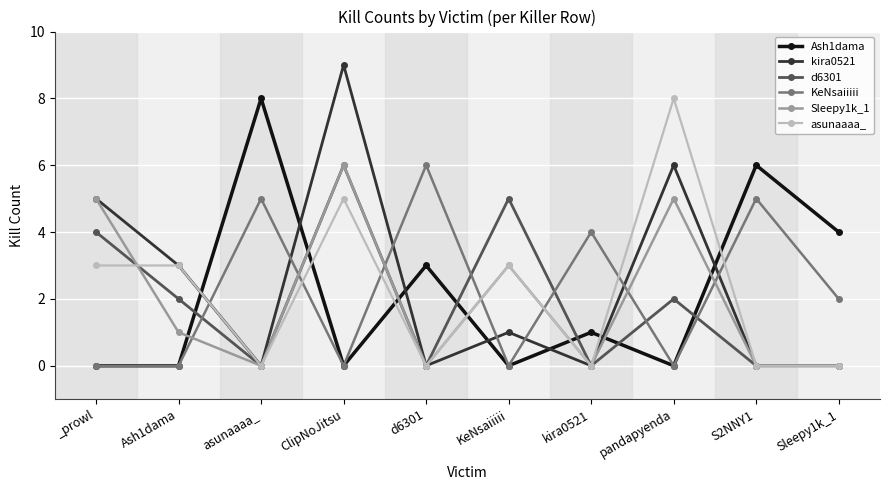

True or false: asunaaaa_ has a value of 3 at ClipNoJitsu.

False